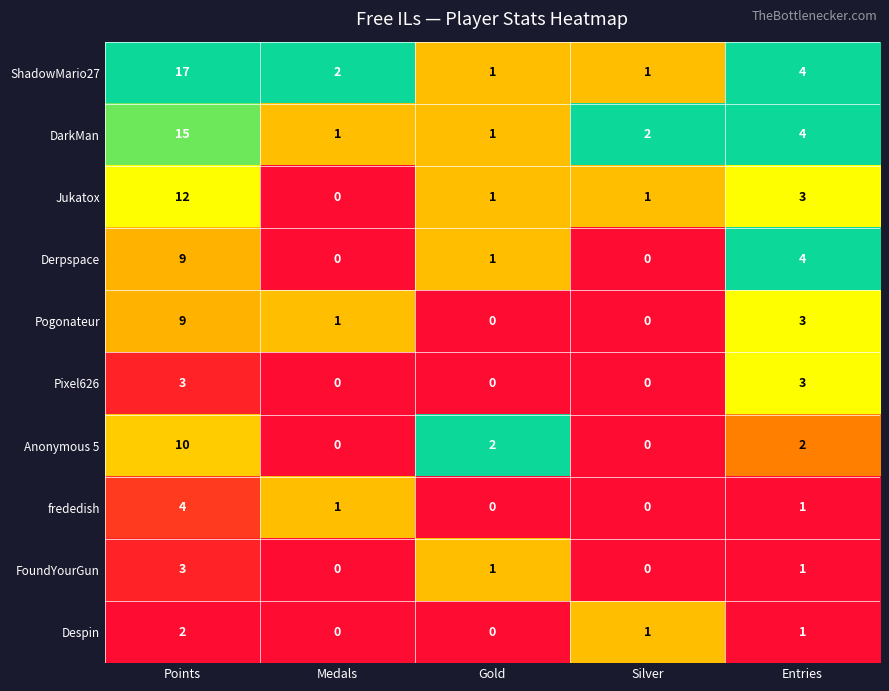

Is it true that Pixel626 equals 0 at Medals?

True